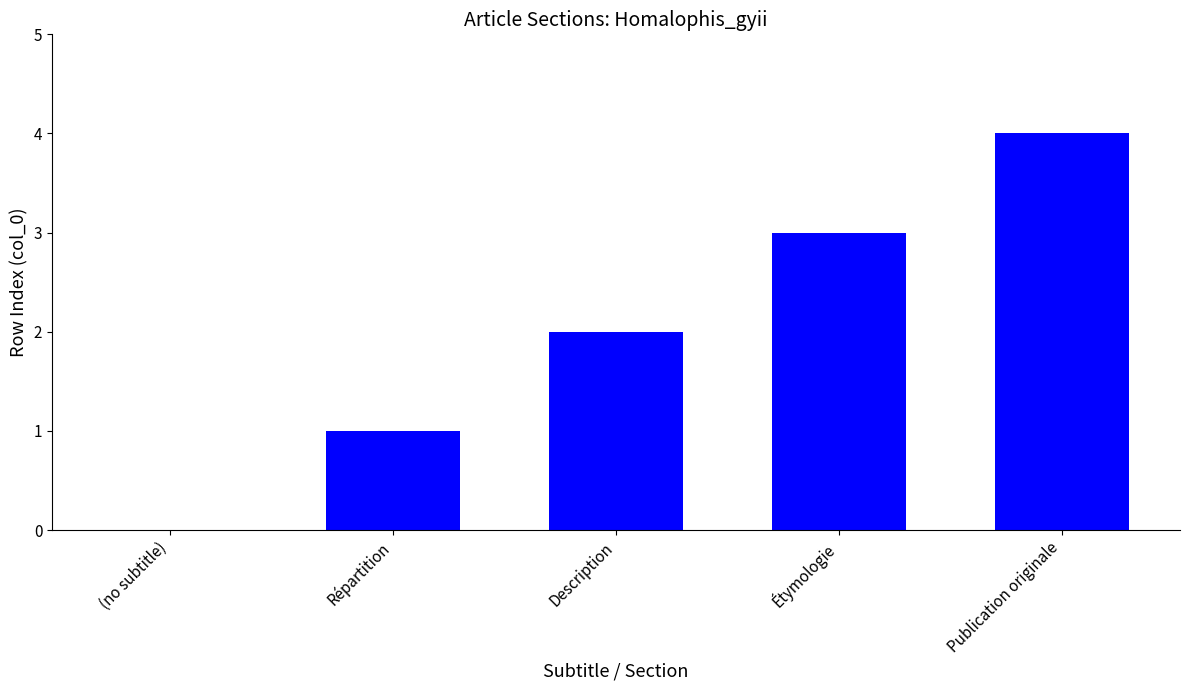

What is the greatest value displayed?

4